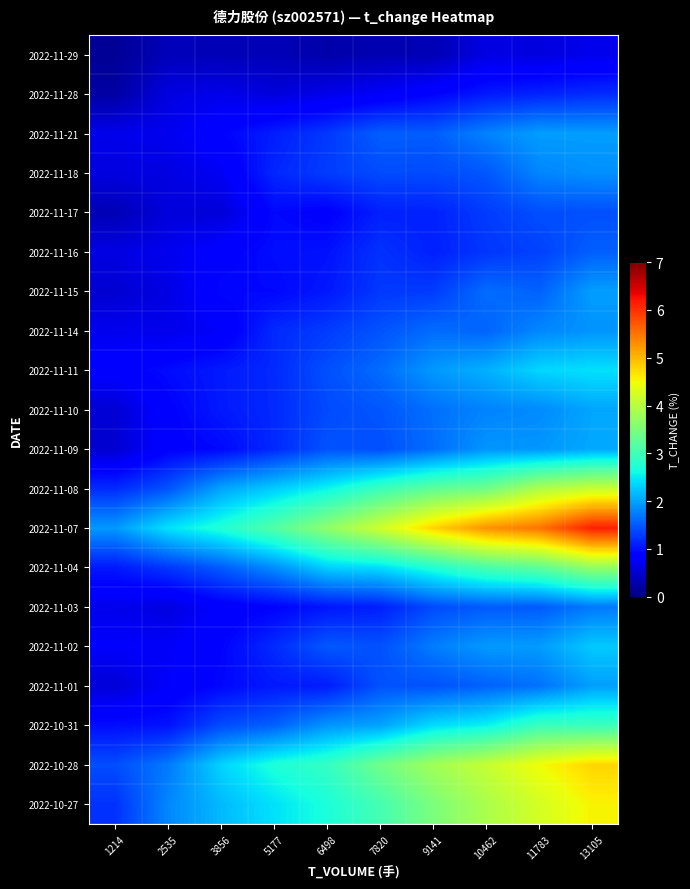

Reading left to right, transcribe all the data shown in this chart.

2022-11-29: 1214=0.1	2535=0.4	3856=0.3	5177=0.4	6498=0.3	7820=0.3	9141=0.3	10462=0.6	11783=0.6	13105=0.7
2022-11-28: 1214=0.2	2535=0.6	3856=0.7	5177=0.6	6498=0.7	7820=0.8	9141=0.9	10462=1.1	11783=1.1	13105=1.2
2022-11-21: 1214=0.7	2535=0.7	3856=0.9	5177=1.1	6498=1.3	7820=1.5	9141=1.5	10462=1.8	11783=2.0	13105=2.0
2022-11-18: 1214=0.6	2535=0.6	3856=0.7	5177=1.1	6498=1.3	7820=1.4	9141=1.4	10462=1.5	11783=1.8	13105=1.9
2022-11-17: 1214=0.3	2535=0.6	3856=0.6	5177=0.9	6498=0.9	7820=1.1	9141=1.1	10462=1.3	11783=1.4	13105=1.4
2022-11-16: 1214=0.6	2535=0.7	3856=0.9	5177=1.0	6498=1.0	7820=1.2	9141=1.1	10462=1.3	11783=1.3	13105=1.5
2022-11-15: 1214=0.5	2535=0.6	3856=0.9	5177=0.9	6498=1.0	7820=1.3	9141=1.3	10462=1.6	11783=1.6	13105=2.0
2022-11-14: 1214=0.7	2535=0.7	3856=0.8	5177=1.2	6498=1.3	7820=1.5	9141=1.6	10462=1.6	11783=1.8	13105=1.9
2022-11-11: 1214=0.8	2535=1.0	3856=1.1	5177=1.2	6498=1.4	7820=1.6	9141=1.9	10462=2.1	11783=2.4	13105=2.4
2022-11-10: 1214=0.5	2535=0.9	3856=1.1	5177=1.2	6498=1.4	7820=1.5	9141=1.6	10462=1.8	11783=1.8	13105=2.0
2022-11-09: 1214=0.5	2535=0.9	3856=0.9	5177=1.2	6498=1.4	7820=1.4	9141=1.6	10462=1.9	11783=1.9	13105=2.0
2022-11-08: 1214=1.2	2535=1.5	3856=2.0	5177=2.3	6498=2.6	7820=3.0	9141=3.3	10462=3.4	11783=3.9	13105=4.1
2022-11-07: 1214=1.9	2535=2.4	3856=2.7	5177=3.2	6498=3.7	7820=4.2	9141=4.8	10462=5.3	11783=5.5	13105=6.1
2022-11-04: 1214=1.0	2535=1.3	3856=1.5	5177=1.9	6498=2.3	7820=2.4	9141=2.7	10462=3.1	11783=3.3	13105=3.7
2022-11-03: 1214=0.7	2535=0.6	3856=0.8	5177=0.9	6498=1.0	7820=1.1	9141=1.4	10462=1.5	11783=1.5	13105=1.7
2022-11-02: 1214=0.8	2535=0.8	3856=0.9	5177=1.2	6498=1.5	7820=1.4	9141=1.7	10462=1.9	11783=2.0	13105=2.3
2022-11-01: 1214=0.5	2535=0.8	3856=0.9	5177=1.1	6498=1.1	7820=1.4	9141=1.4	10462=1.6	11783=1.7	13105=2.0
2022-10-31: 1214=1.0	2535=1.0	3856=1.4	5177=1.5	6498=1.9	7820=2.0	9141=2.4	10462=2.5	11783=2.9	13105=2.9
2022-10-28: 1214=1.4	2535=1.7	3856=2.3	5177=2.7	6498=2.9	7820=3.4	9141=3.8	10462=4.1	11783=4.5	13105=4.8
2022-10-27: 1214=1.2	2535=1.8	3856=2.2	5177=2.4	6498=2.7	7820=3.0	9141=3.5	10462=3.9	11783=4.2	13105=4.6